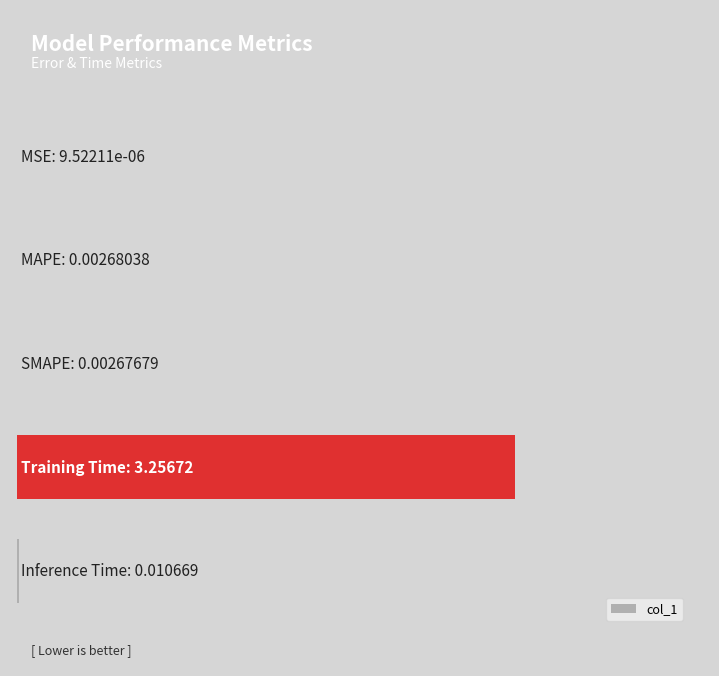

Are the bars horizontal?

Yes